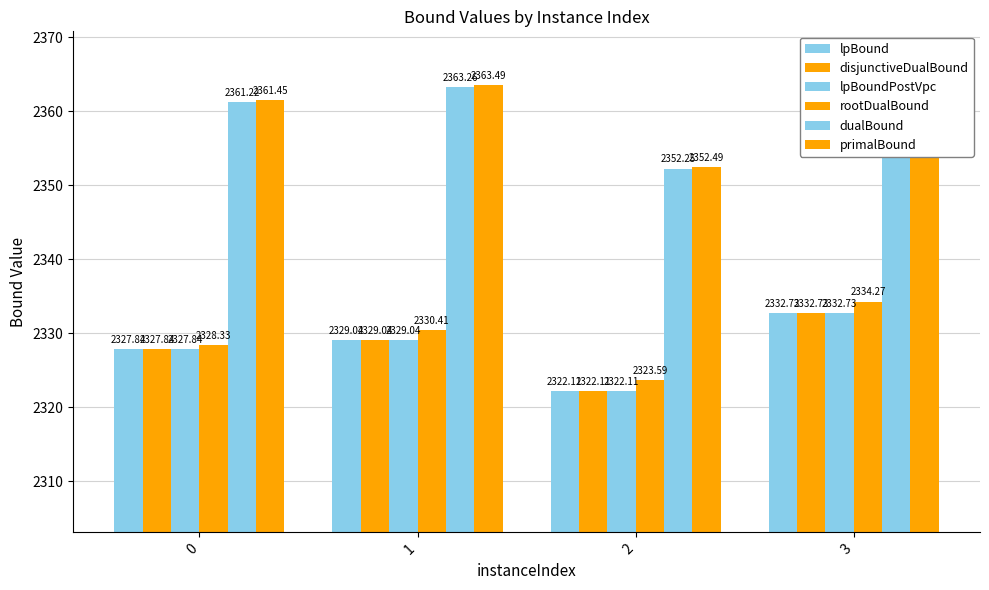

Does the chart contain stacked bars?

No